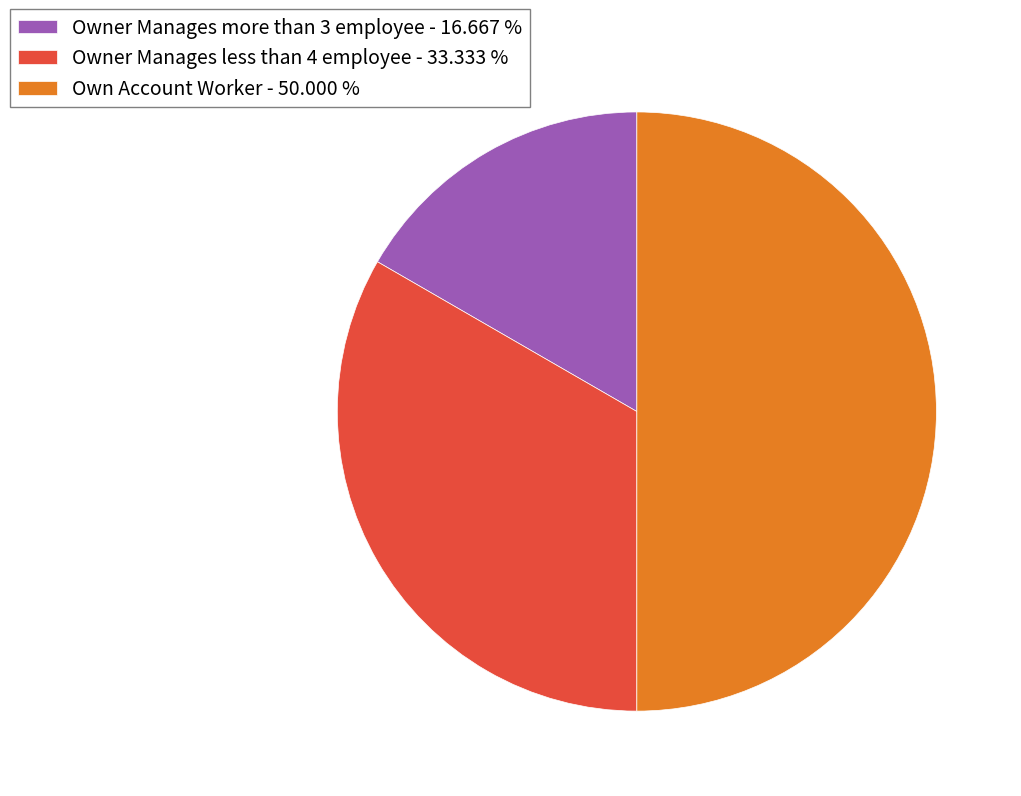

Which slice is the smallest?

Owner Manages more than 3 employee